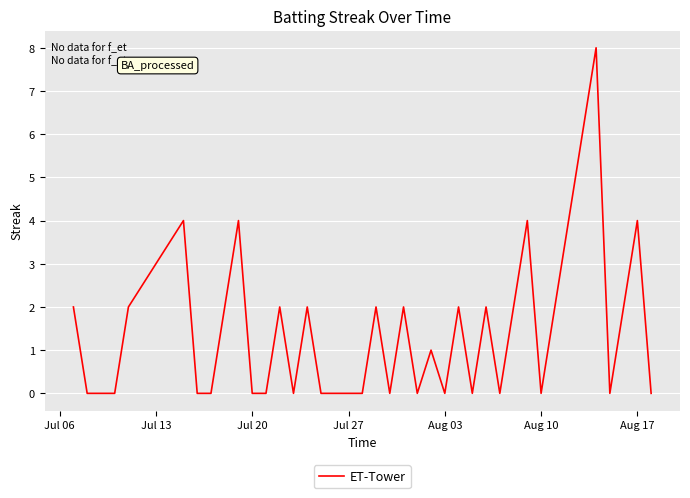

Reading left to right, extract all data points from this chart.

2	0	0	0	2	4	0	0	2	4	0	0	2	0	2	0	0	0	0	2	0	2	0	1	0	2	0	2	0	2	4	0	2	4	6	8	0	2	4	0